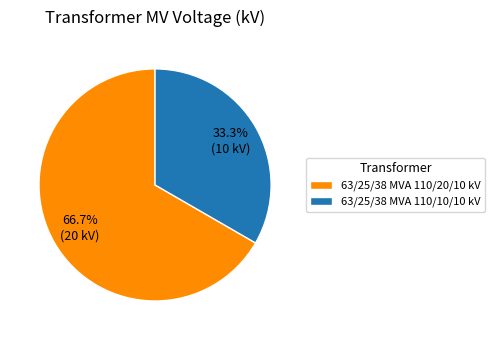

Count the number of slices in the pie.

2